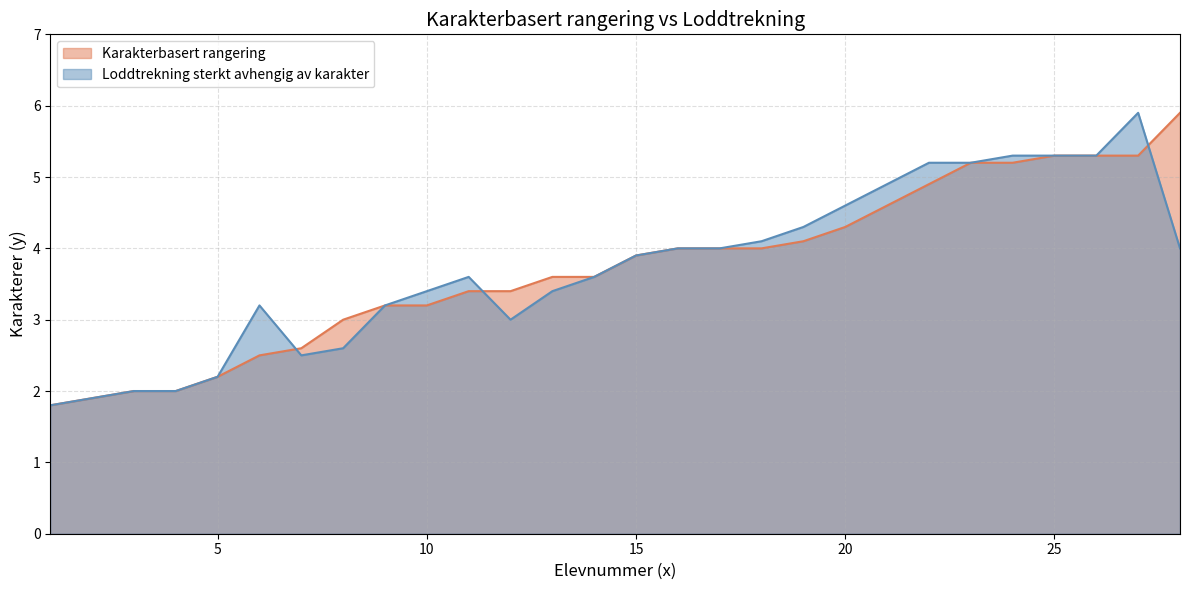

What is the total value across all series at 21?

9.5